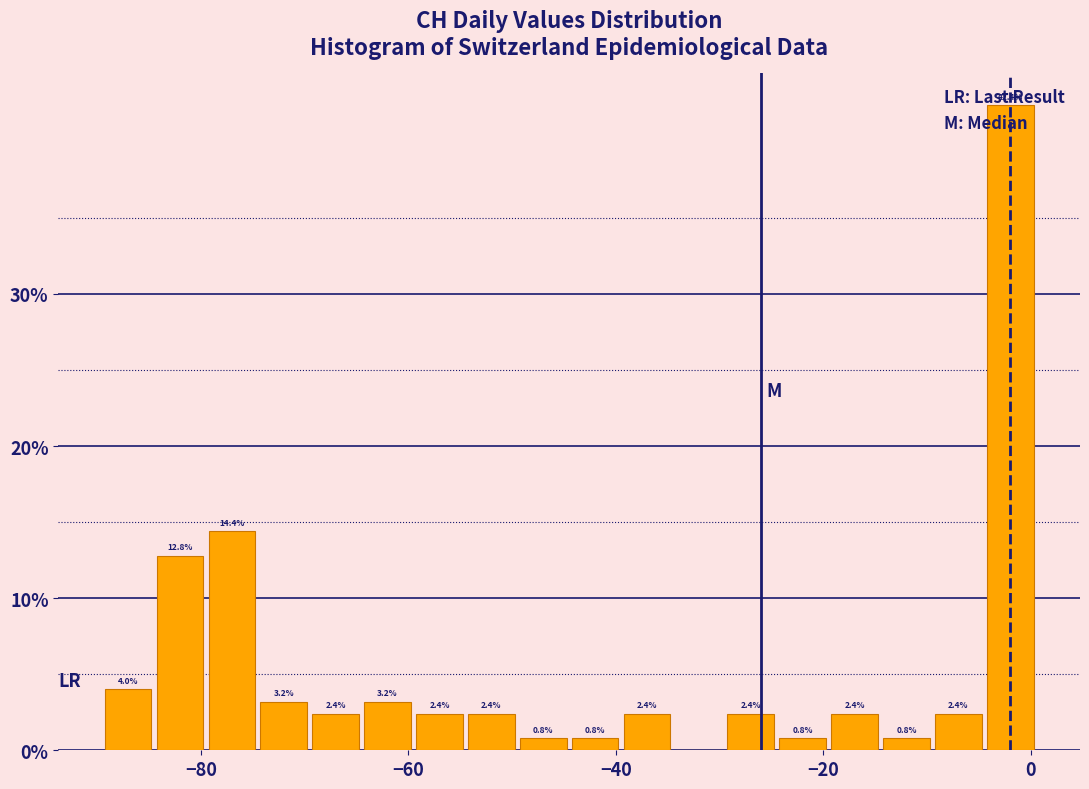

Around what value on the x-axis is the tallest bar? Give the approximate position of its centre, as read against the axis.

-2